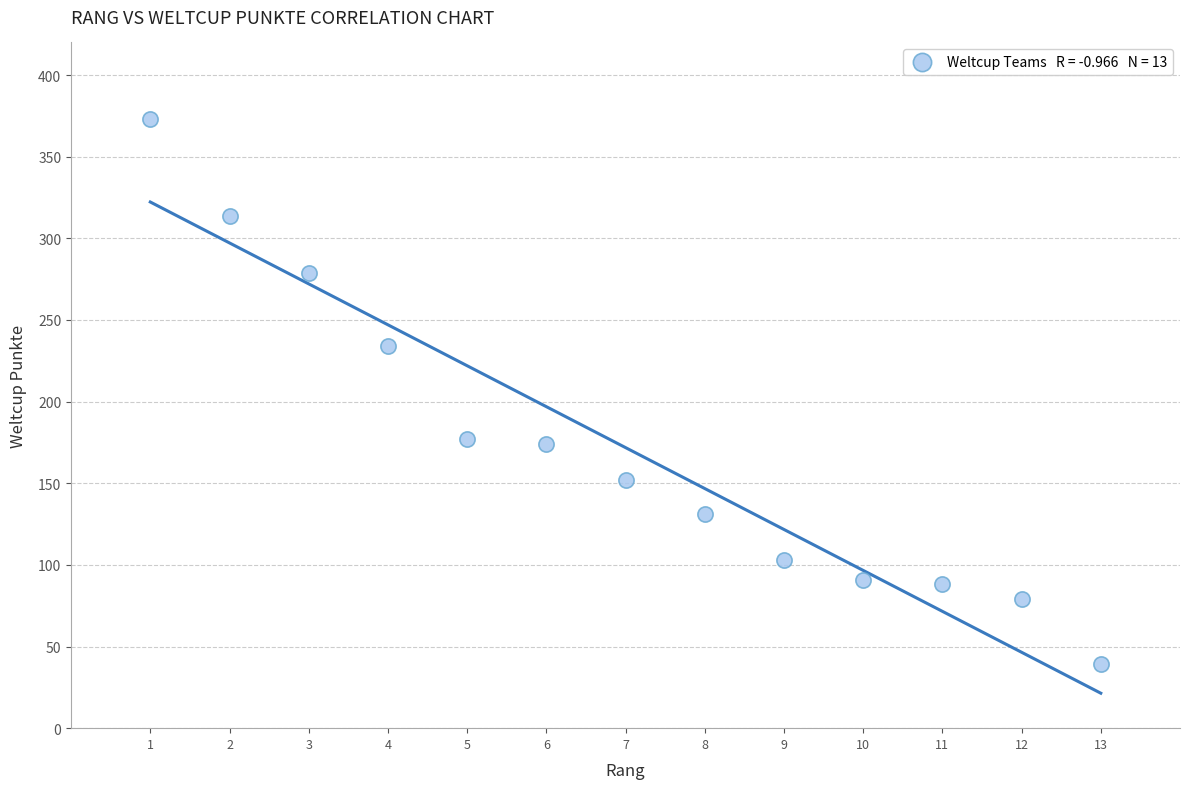

What is the range of Y values (max minus min)?

334